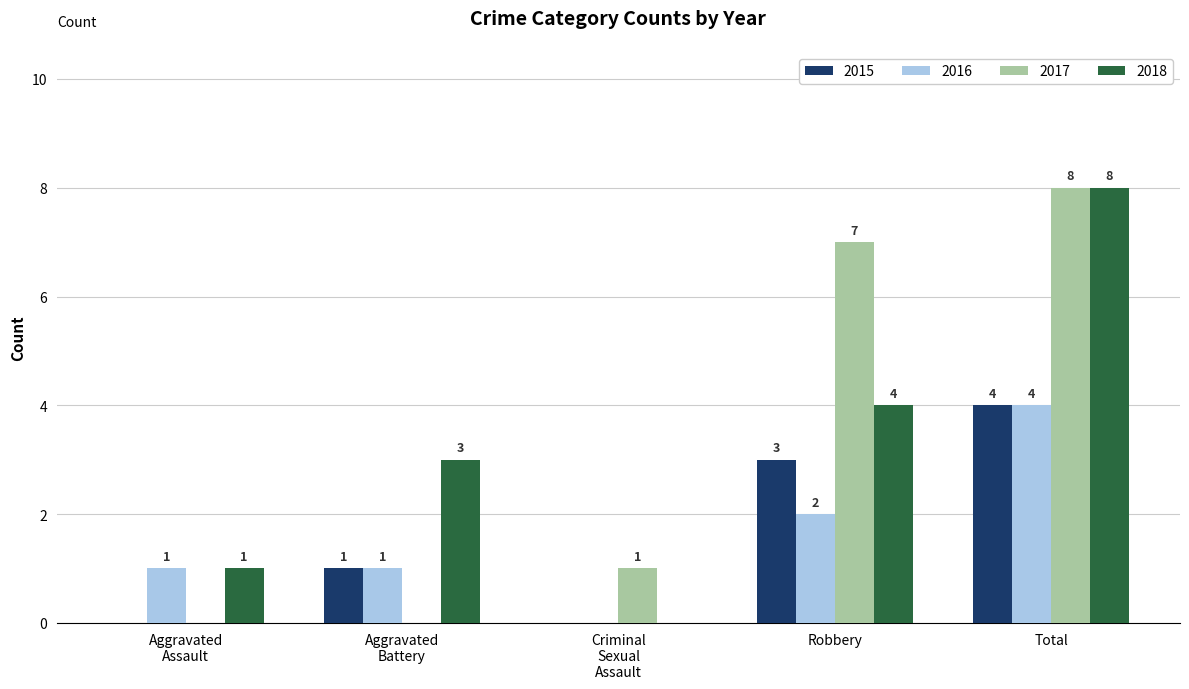

Where is 2016 nearest to the value 2?

Robbery